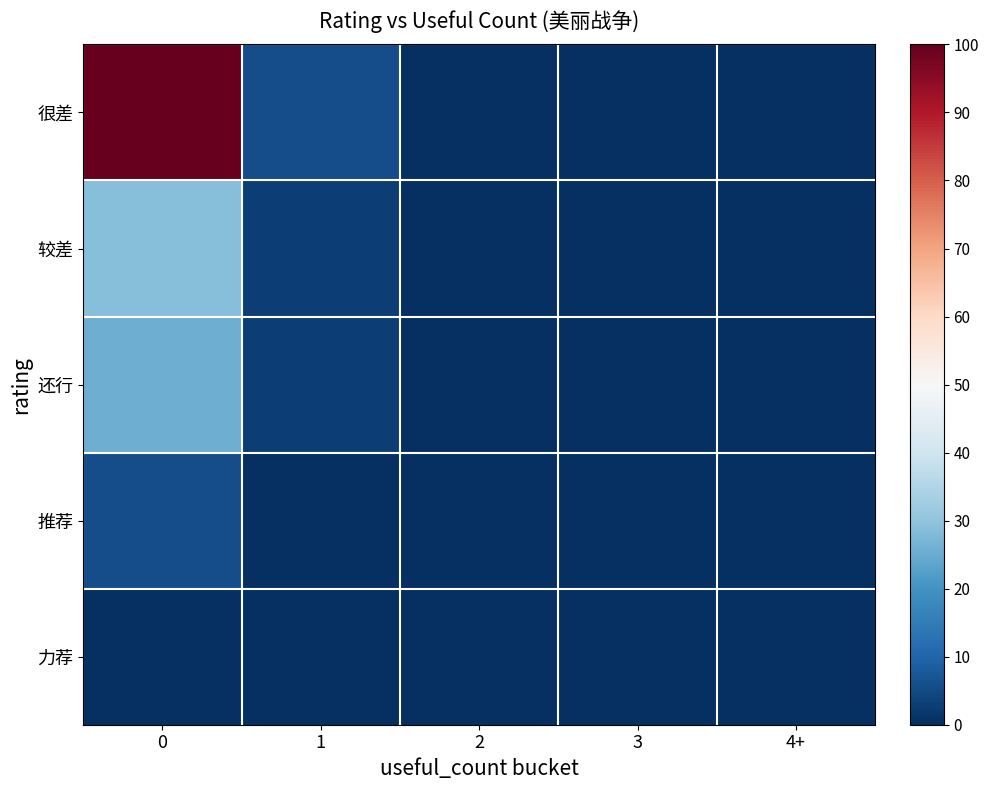

How many categories are shown in the chart?

5